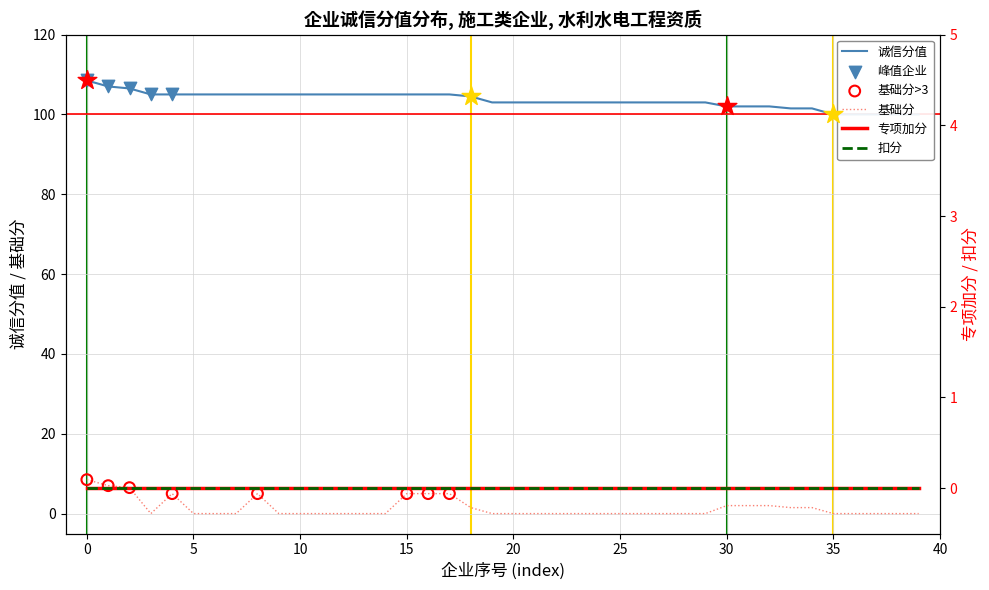

Which series reaches the maximum Y coordinate?

诚信分值